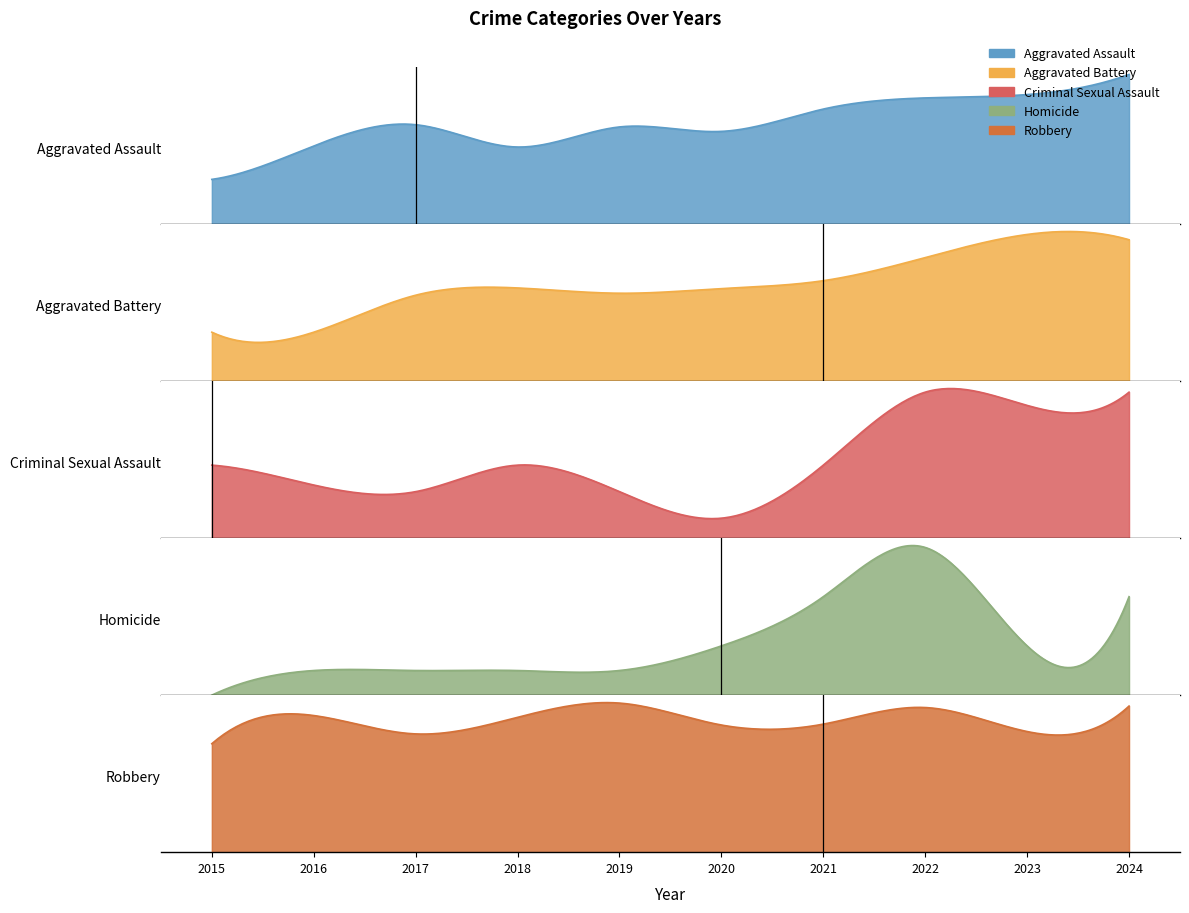

Reading right to left, extract all data points from this chart.

Aggravated Assault: 2024=134	2023=116	2022=113	2021=103	2020=83	2019=87	2018=69	2017=89	2016=70	2015=40
Aggravated Battery: 2024=214	2023=222	2022=187	2021=152	2020=140	2019=133	2018=141	2017=130	2016=74	2015=74
Criminal Sexual Assault: 2024=22	2023=20	2022=22	2021=11	2020=3	2019=7	2018=11	2017=7	2016=8	2015=11
Homicide: 2024=4	2023=2	2022=6	2021=4	2020=2	2019=1	2018=1	2017=1	2016=1	2015=0
Robbery: 2024=493	2023=407	2022=488	2021=432	2020=429	2019=503	2018=455	2017=399	2016=461	2015=366